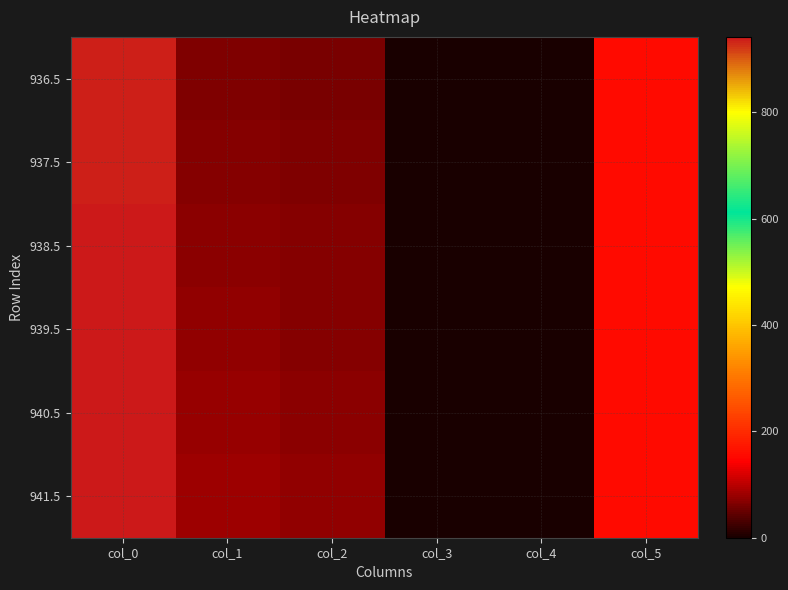

Which category has the highest value across all series?

col_0